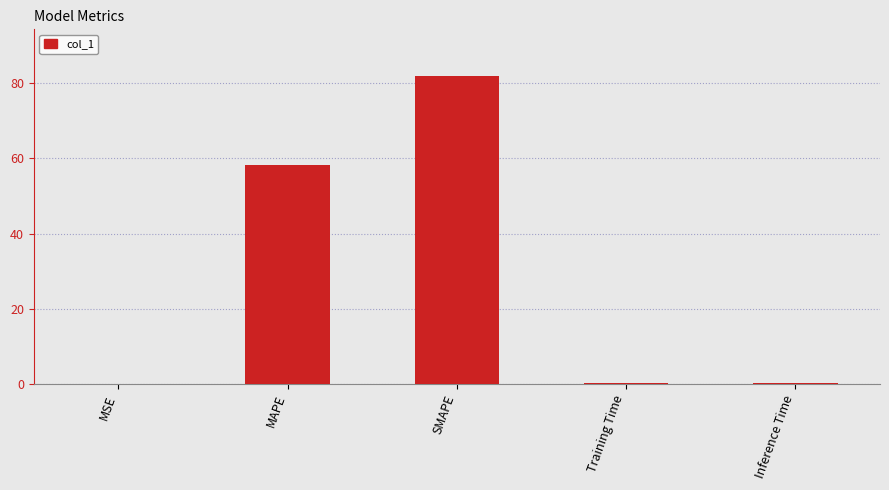

True or false: the data shows 42.9 at SMAPE.

False